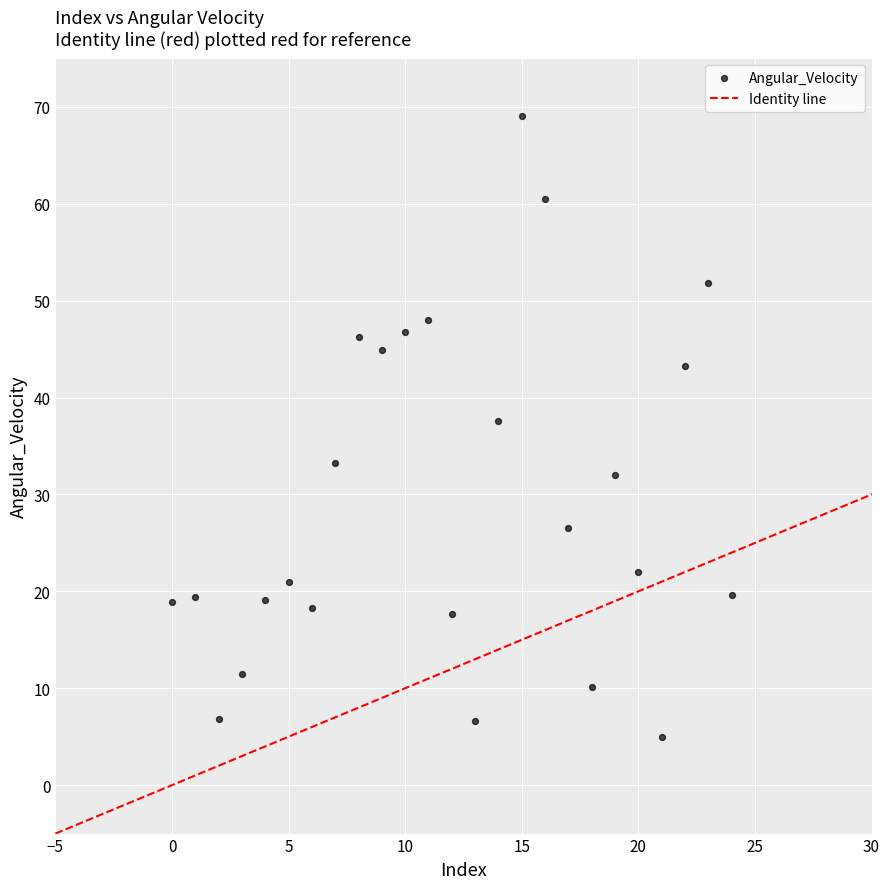

What is the range of Y values (max minus min)?

64.1